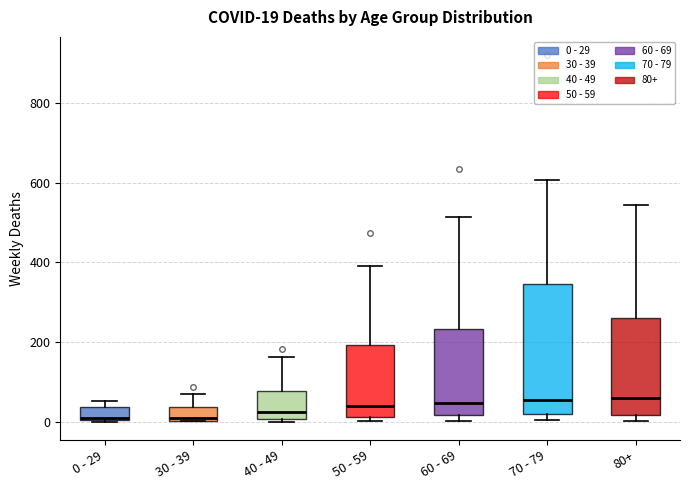

Which box is the tallest, from its lower edge to its upper edge?

70 - 79